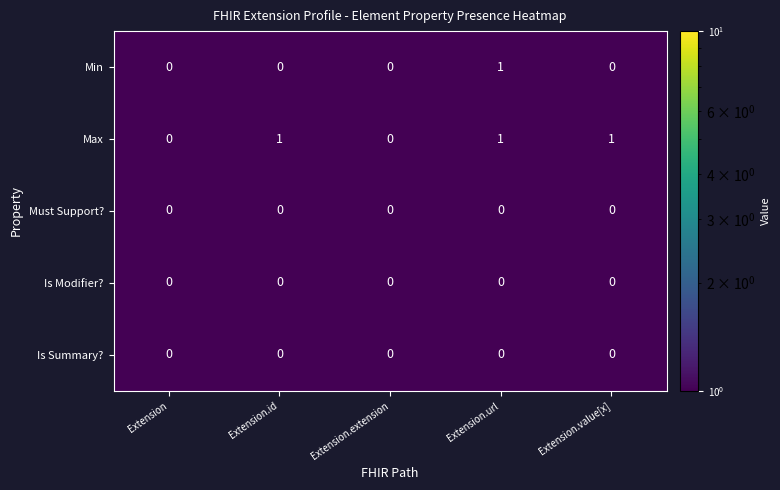

Reading left to right, list all the values displayed in this chart.

Min: Extension=0	Extension.id=0	Extension.extension=0	Extension.url=1	Extension.value[x]=0
Max: Extension=0	Extension.id=1	Extension.extension=0	Extension.url=1	Extension.value[x]=1
Must Support?: Extension=0	Extension.id=0	Extension.extension=0	Extension.url=0	Extension.value[x]=0
Is Modifier?: Extension=0	Extension.id=0	Extension.extension=0	Extension.url=0	Extension.value[x]=0
Is Summary?: Extension=0	Extension.id=0	Extension.extension=0	Extension.url=0	Extension.value[x]=0